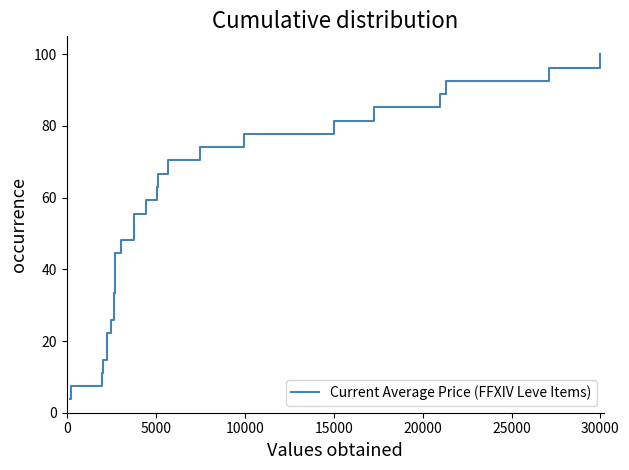

What is the difference between the maximum and minimum values?

96.3